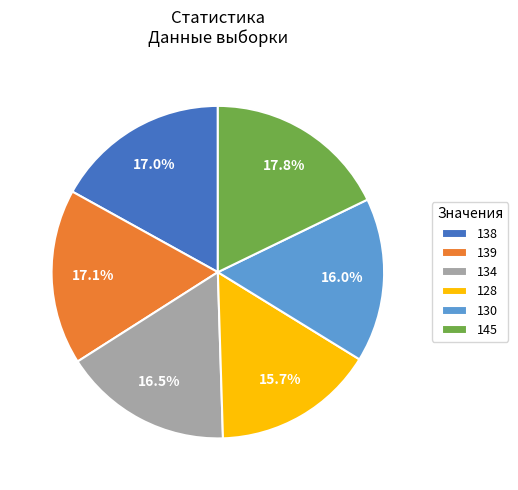

Does 138 account for over 50% of the chart?

No